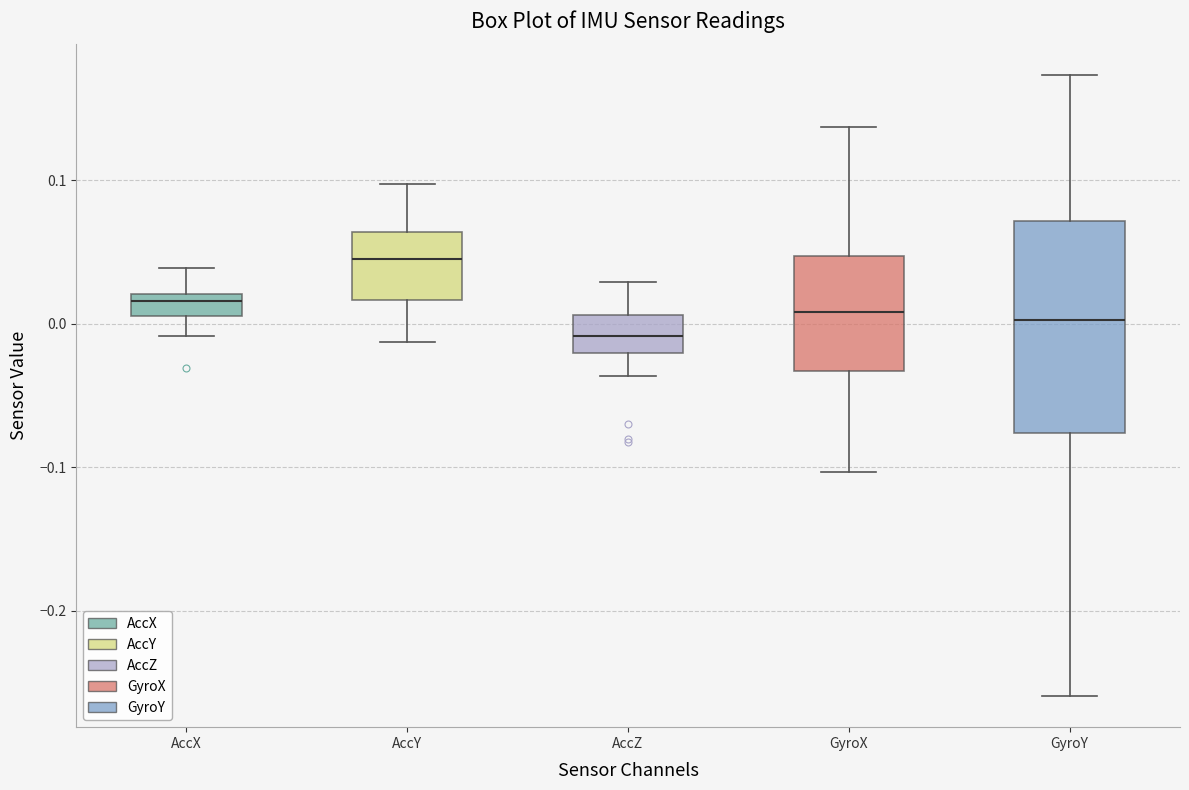

Reading left to right, transcribe this box plot: for each box, give where its median line is, the range the box spans, and where its two whiskers end, as read against the y-axis. The values are not printed on the chart, so give them approximately, as read against the axis.

AccX: median 0.02 (just below the box's upper edge), box 0.01 to 0.02, whiskers -0.01 to 0.04
AccY: median 0.05, box 0.02 to 0.06, whiskers -0.01 to 0.10
AccZ: median -0.01, box -0.02 to 0.01, whiskers -0.04 to 0.03
GyroX: median 0.01, box -0.03 to 0.05, whiskers -0.10 to 0.14
GyroY: median 0.00, box -0.08 to 0.07, whiskers -0.26 to 0.17